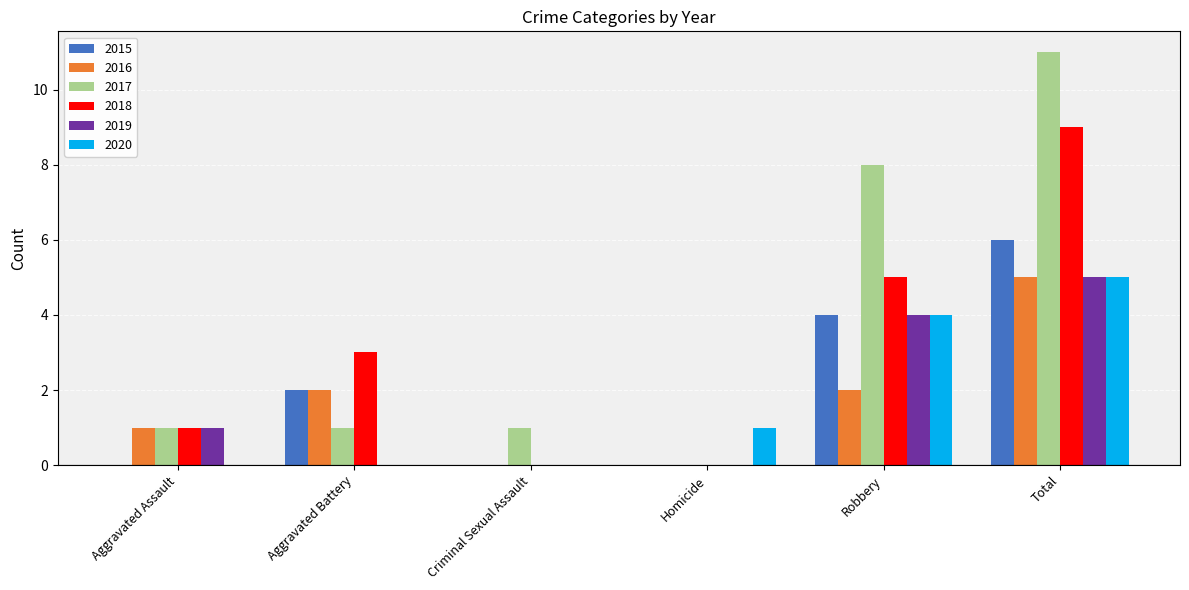

What is the total value across all series at Total?

41